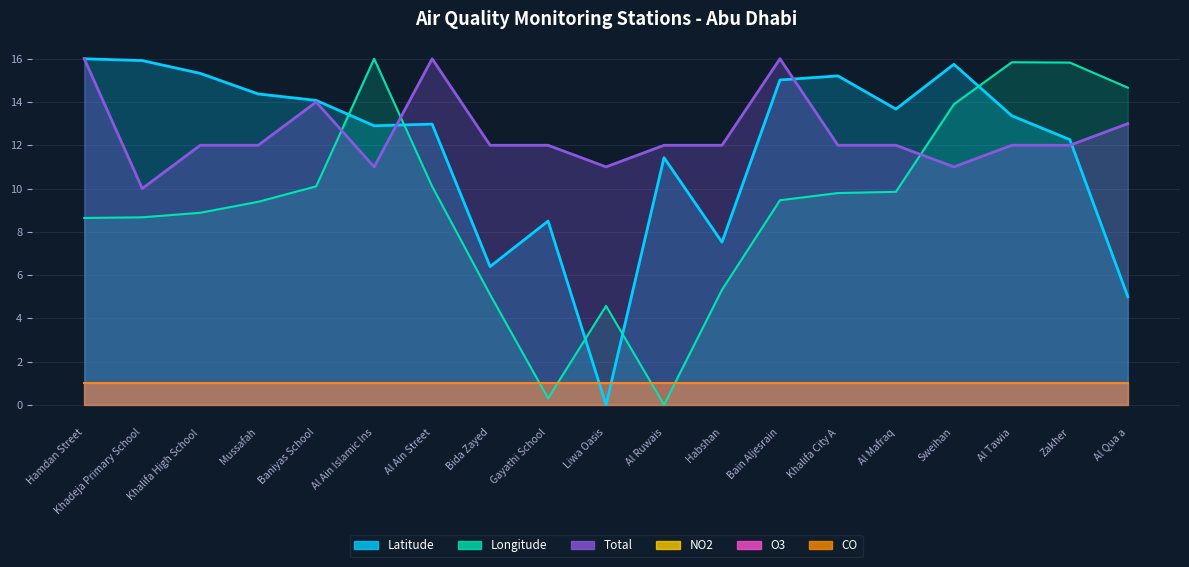

Which has a higher value, Sweihan or Gayathi School?

Sweihan